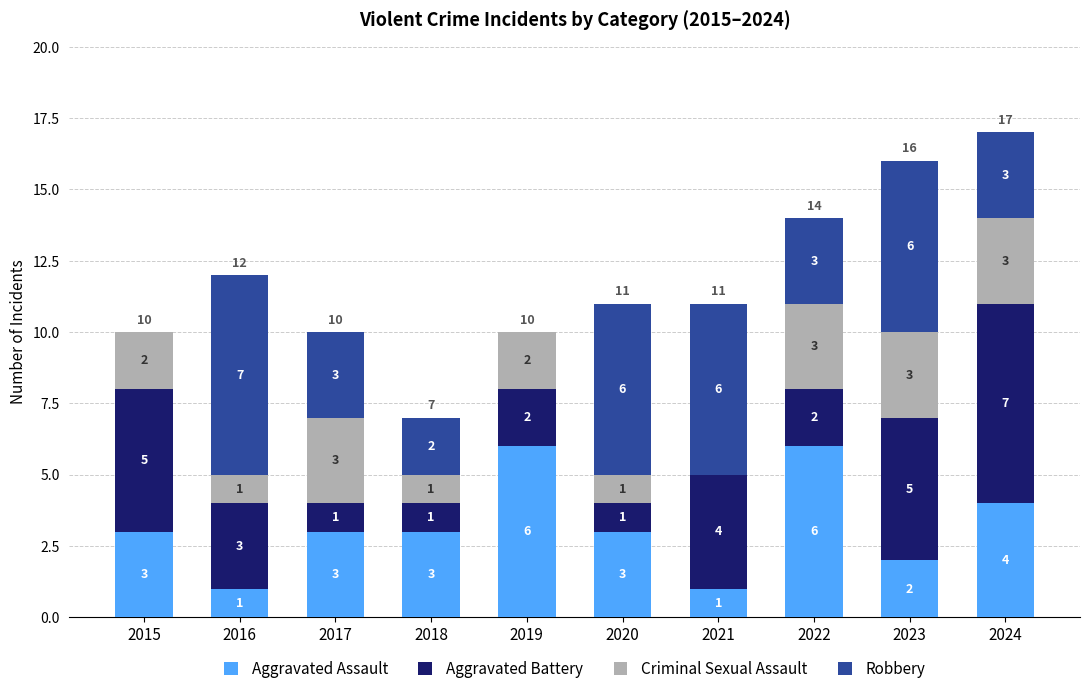

Reading left to right, list the values for the Aggravated Assault series.

2015=3	2016=1	2017=3	2018=3	2019=6	2020=3	2021=1	2022=6	2023=2	2024=4